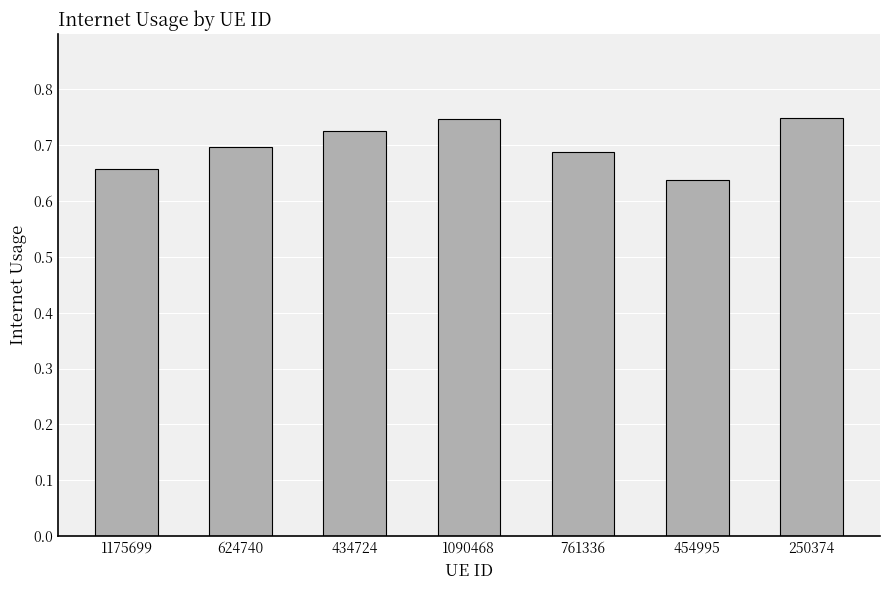

Are the bars horizontal?

No